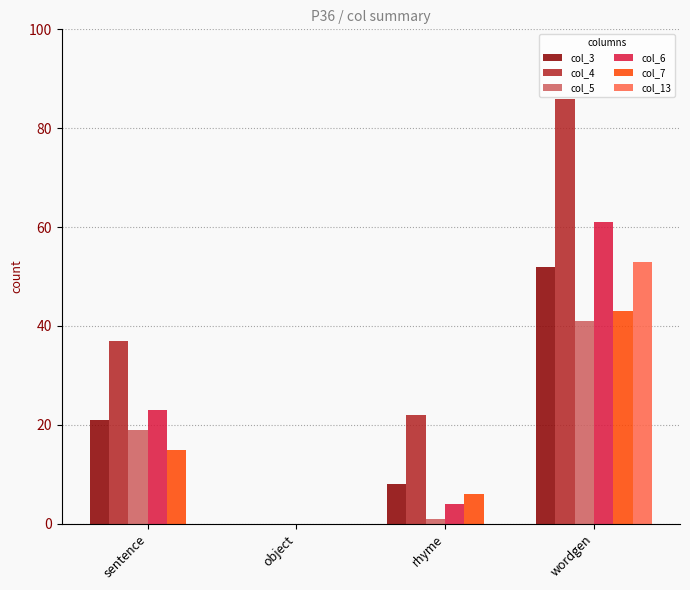

Reading left to right, what are all the values shown in this chart?

col_3: 21	0	8	52
col_4: 37	0	22	86
col_5: 19	0	1	41
col_6: 23	0	4	61
col_7: 15	0	6	43
col_13: 0	0	0	53